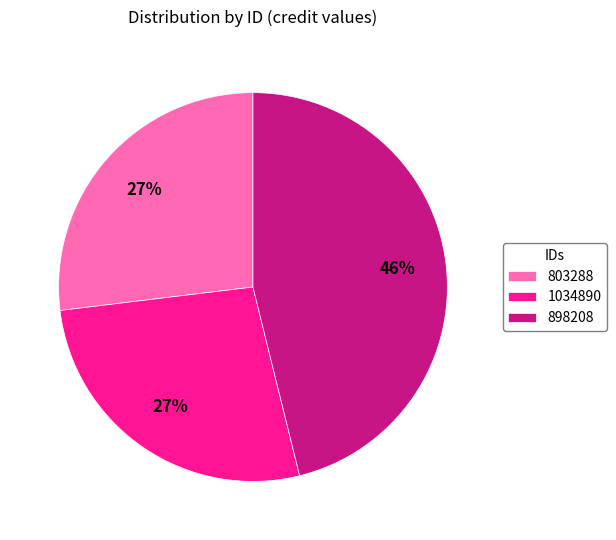

How many slices are in this pie chart?

3